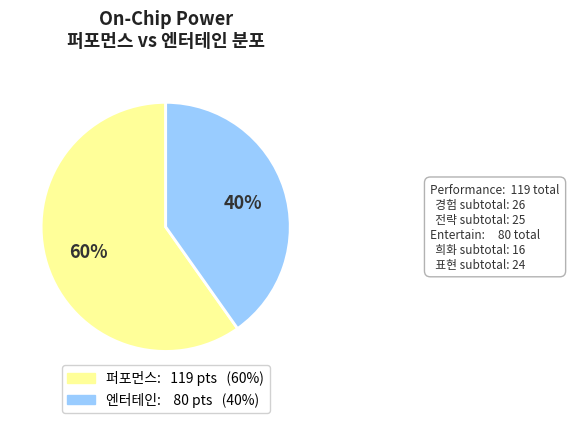

Is there any slice that represents more than half of the pie?

Yes